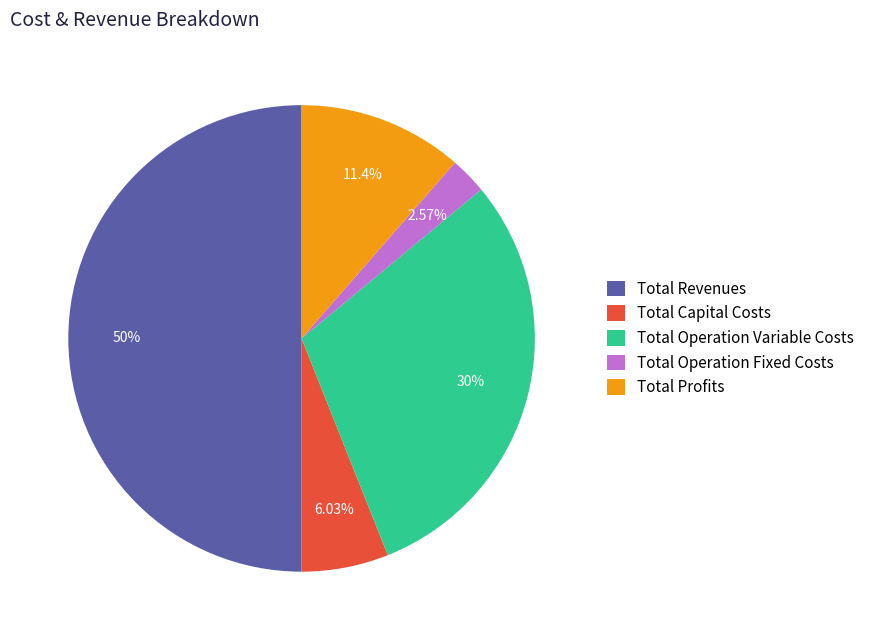

What percentage is the Total Revenues slice, to the nearest percent?

50%